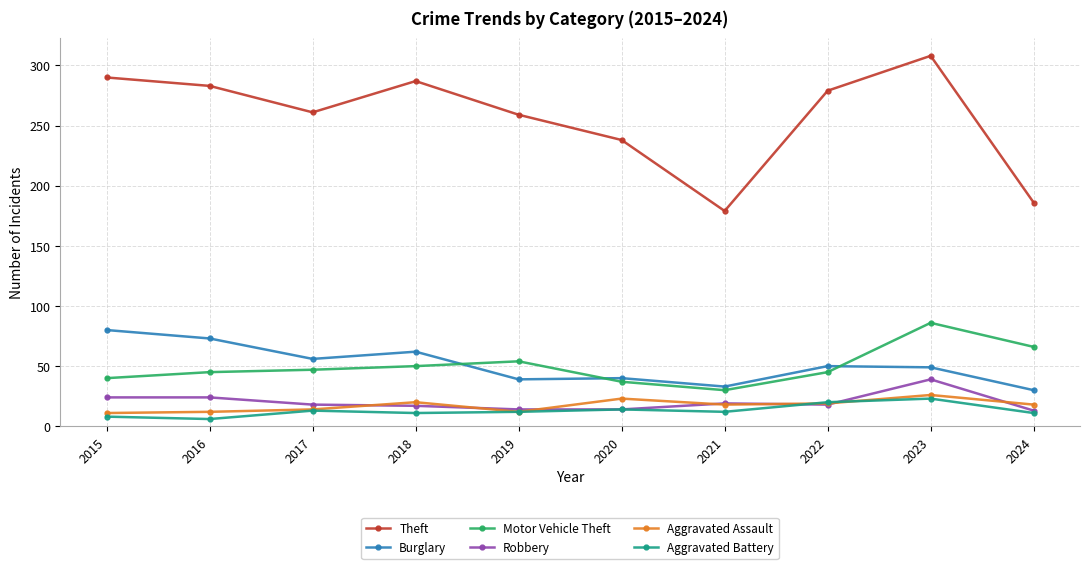

What is the sum of the Aggravated Assault values at 2022 and 2021?

37